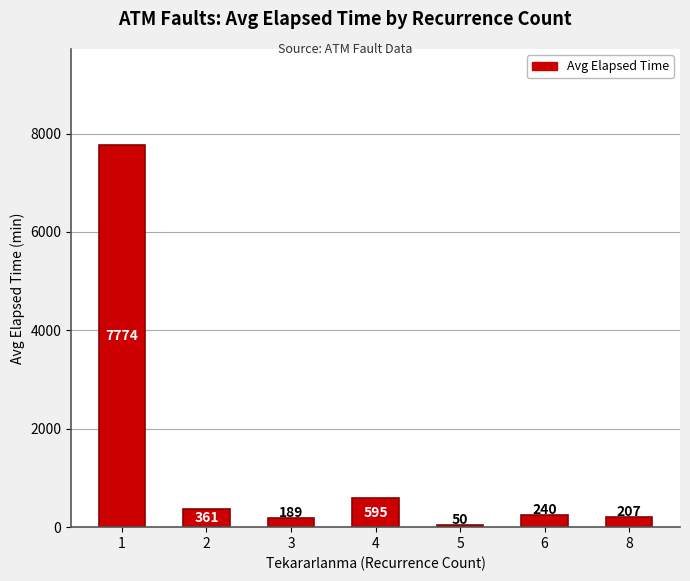

Reading left to right, what are all the values shown in this chart?

7774	361	189	595	50	240	207